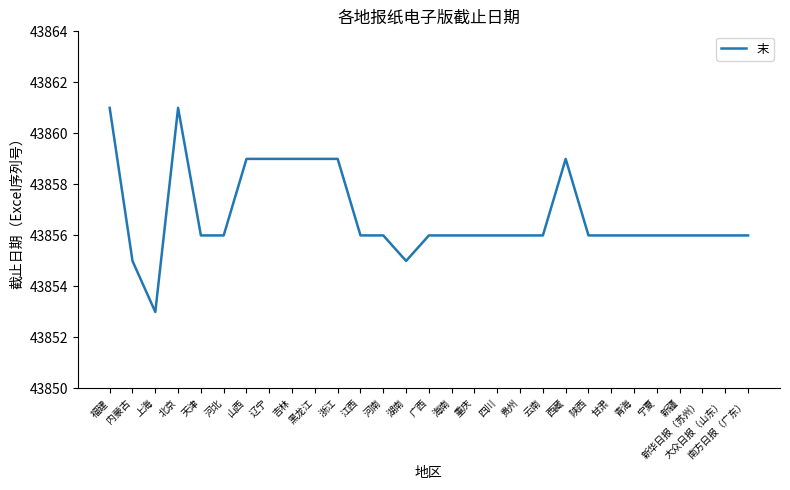

What is the approximate value at 上海?

43853